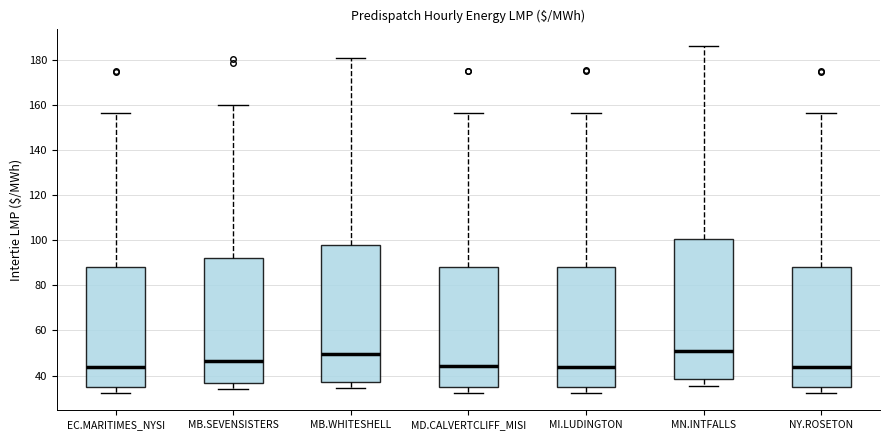

Reading left to right, transcribe this box plot: for each box, give where its median line is, the range the box spans, and where its two whiskers end, as read against the y-axis. The values are not printed on the chart, so give them approximately, as read against the axis.

EC.MARITIMES_NYSI: median 44, box 34 to 88, whiskers 32 to 156
MB.SEVENSISTERS: median 46, box 36 to 92, whiskers 34 to 160
MB.WHITESHELL: median 50, box 38 to 98, whiskers 34 to 180
MD.CALVERTCLIFF_MISI: median 44, box 34 to 88, whiskers 32 to 156
MI.LUDINGTON: median 44, box 34 to 88, whiskers 32 to 156
MN.INTFALLS: median 50, box 38 to 100, whiskers 36 to 186
NY.ROSETON: median 44, box 34 to 88, whiskers 32 to 156